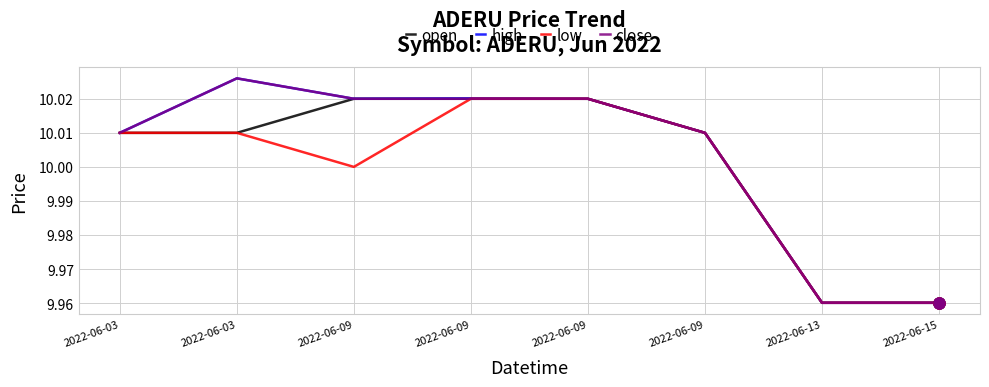

What are all the series names shown in the legend?

open, high, low, close